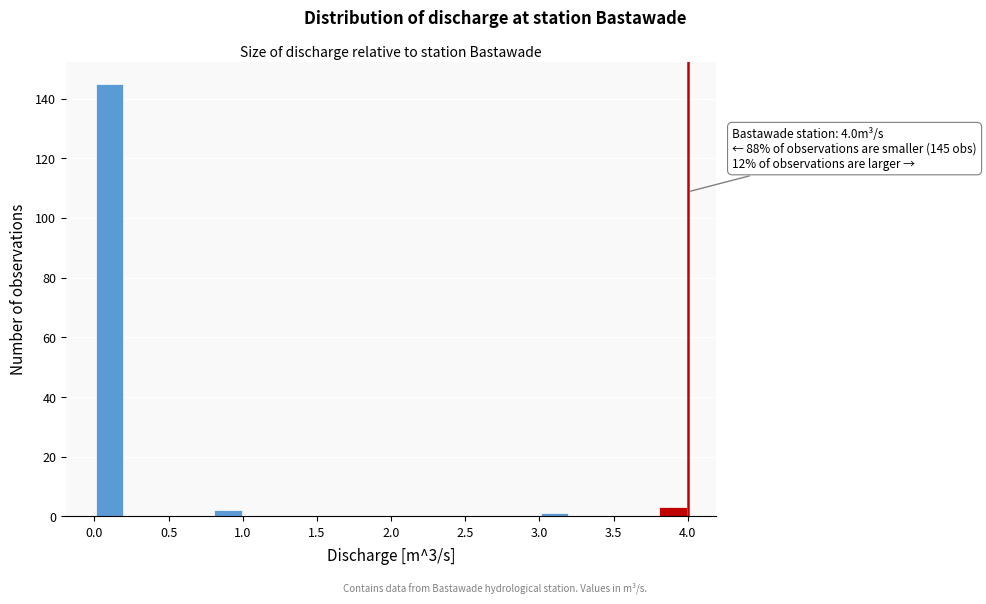

Which range on the x-axis has the tallest bar?

0.0 to 0.2